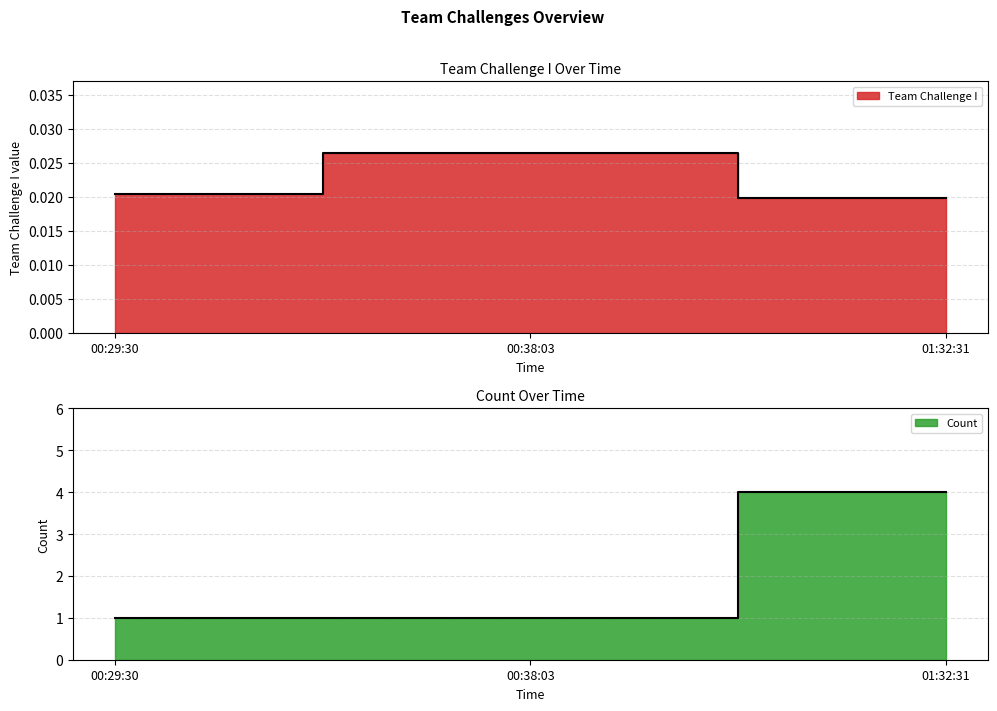

Rank the series at 00:38:03 from highest to lowest value.

Count, Team Challenge I